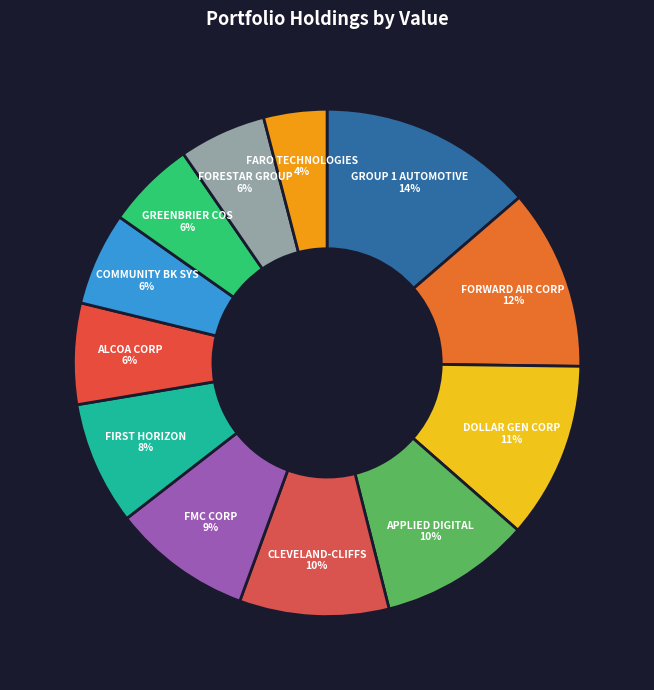

To the nearest percent, what portion does FMC CORP represent?

9%